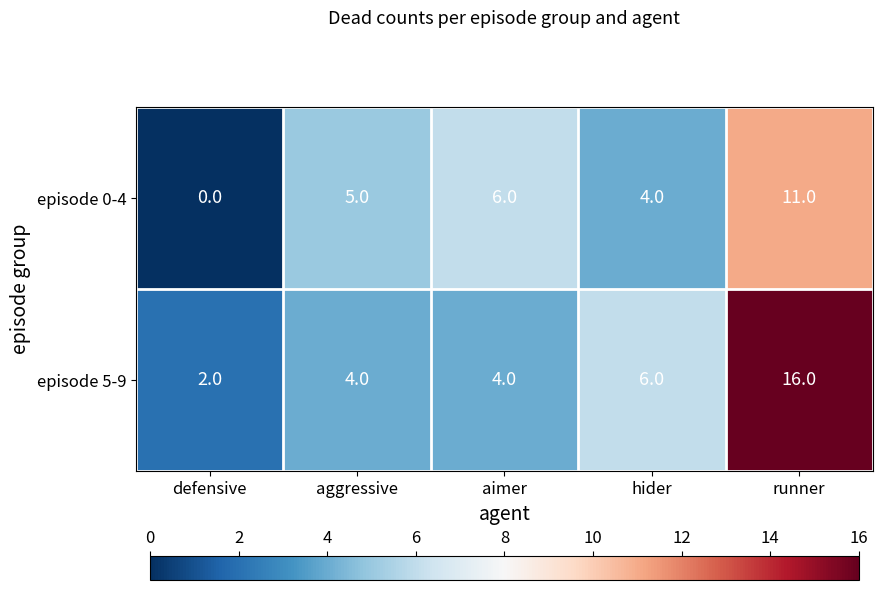

List the series in order of their overall mean, highest first.

episode 5-9, episode 0-4